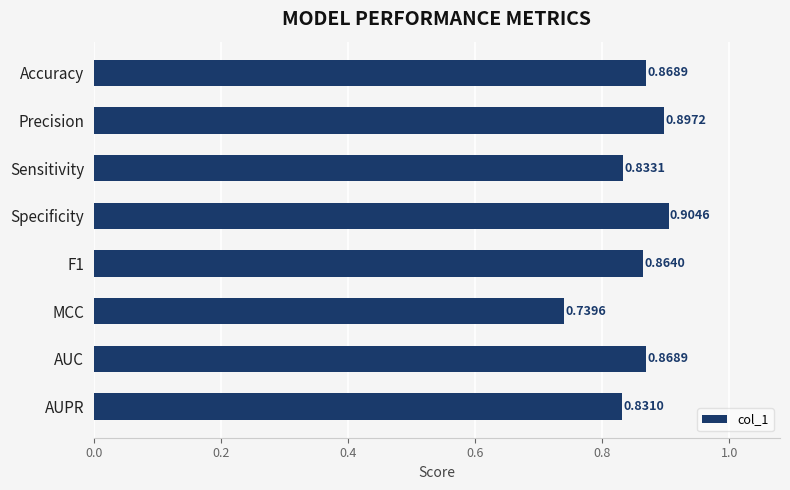

What is the difference between the maximum and second lowest values?

0.1